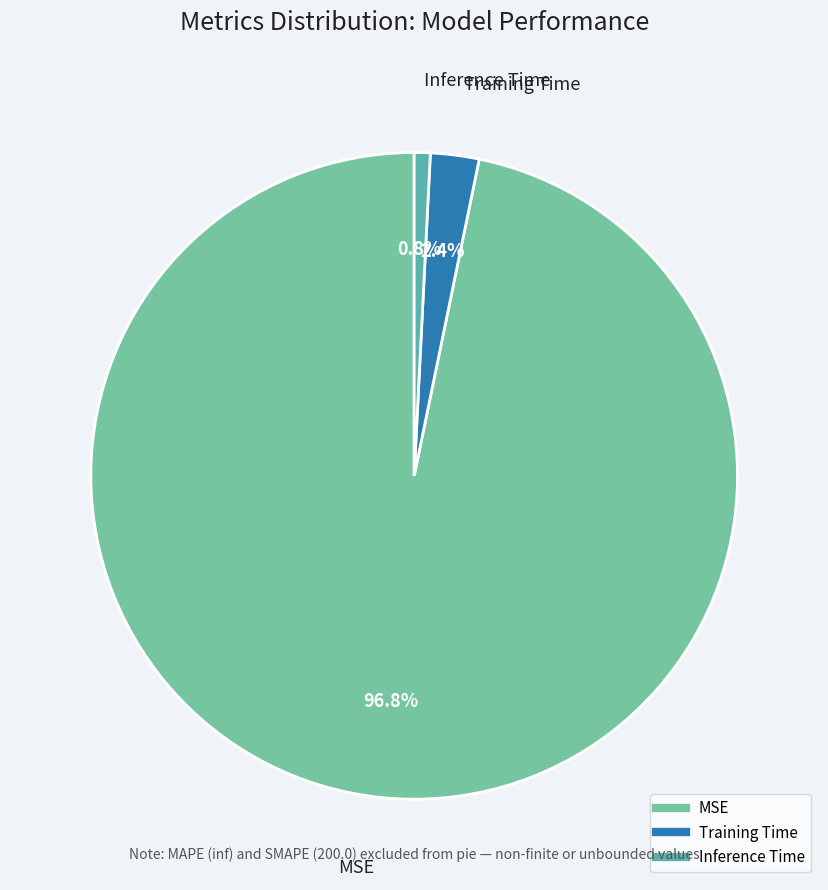

To the nearest percent, what portion does Inference Time represent?

1%